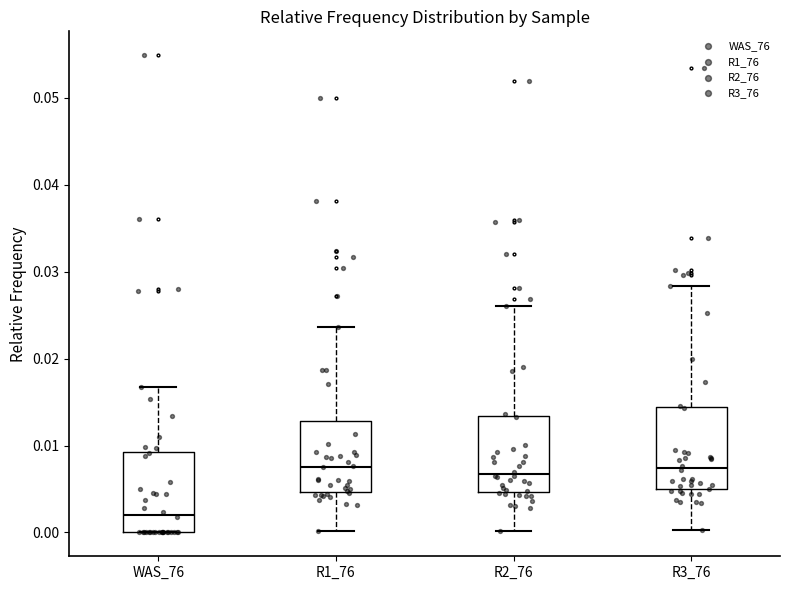

Which box has the lowest median line?

WAS_76